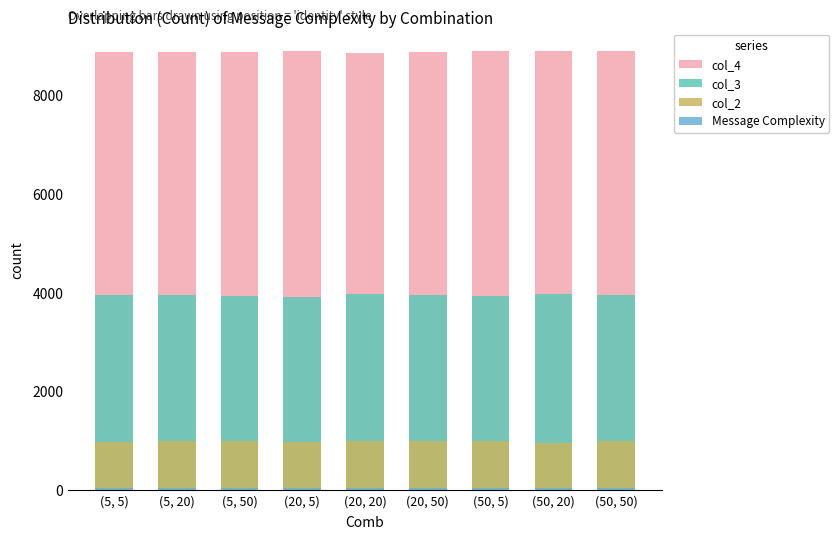

Reading left to right, extract all data points from this chart.

col_4: 8881	8889	8887	8905	8859	8887	8895	8894	8901
col_3: 3942	3957	3929	3917	3969	3953	3934	3965	3945
col_2: 972	986	981	966	992	988	984	952	985
Message Complexity: 30	30	30	30	30	30	30	30	30